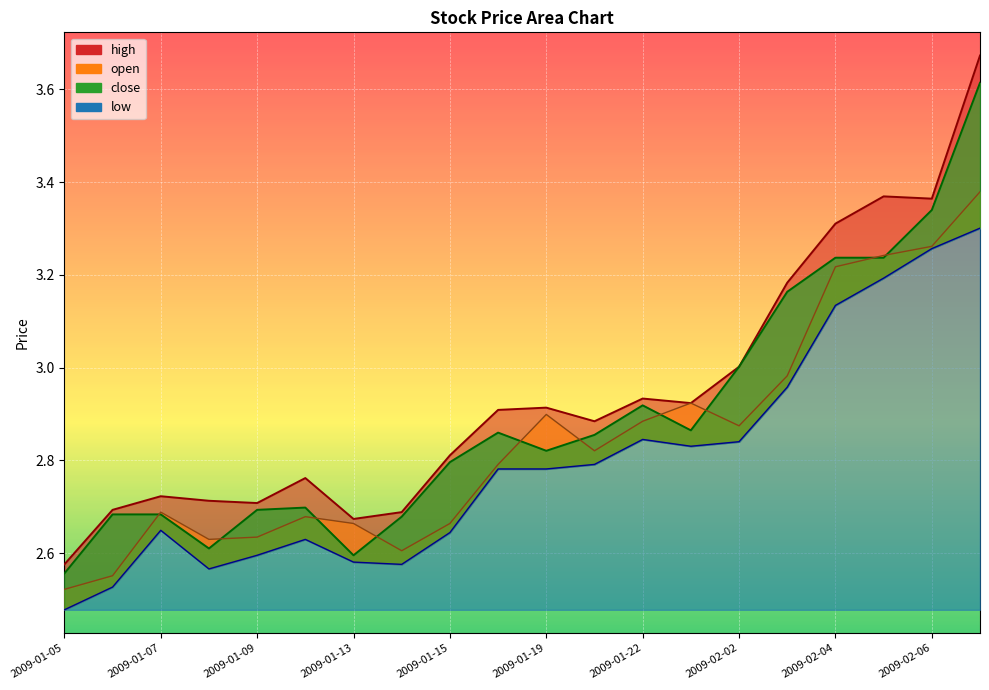

What value does the close series have at 2009-01-12?

2.7